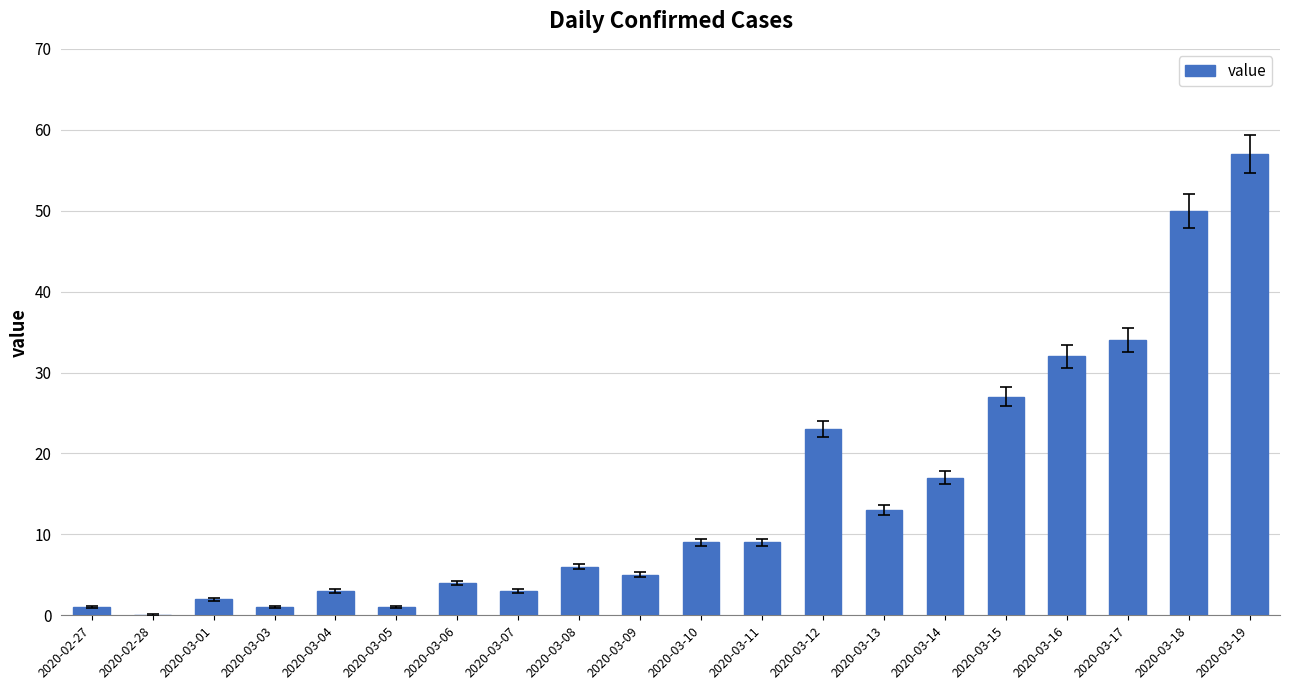

Are the bars horizontal?

No